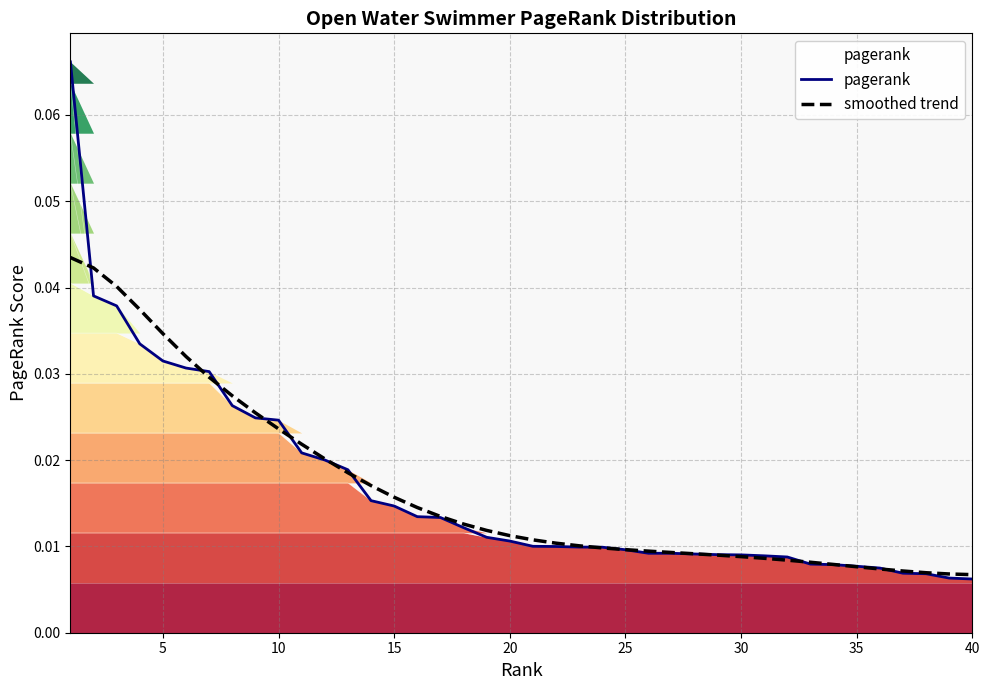

How many smoothed trend values are between 0 and 1?

40